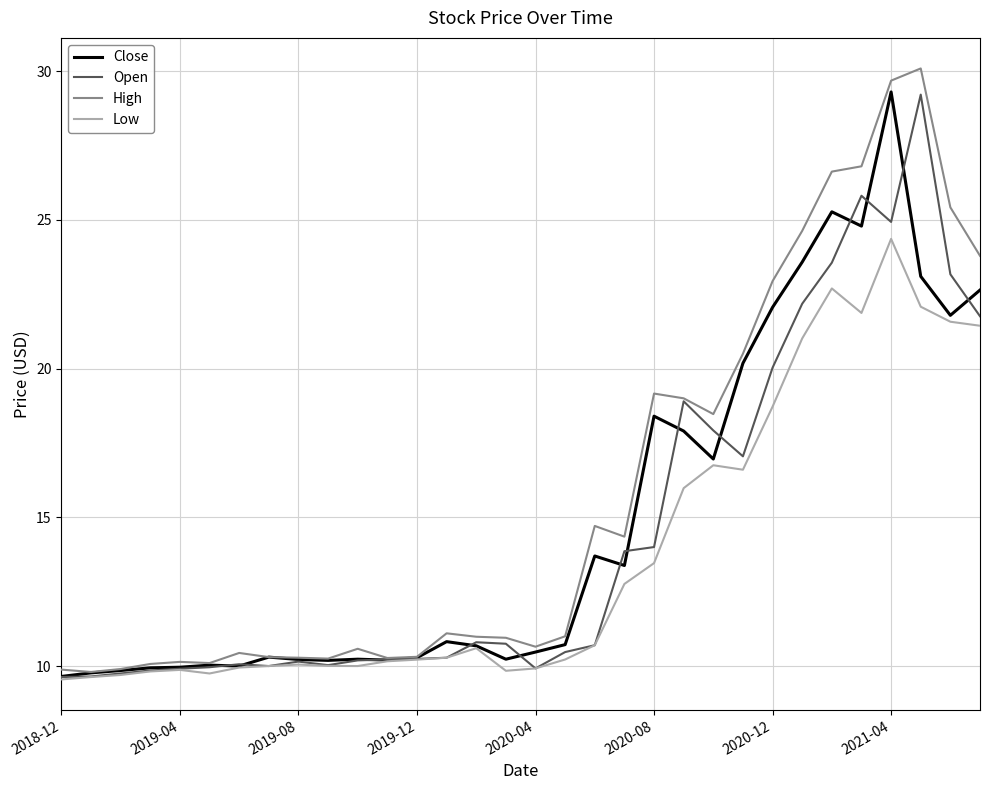

Which series has the widest spread of values?

High